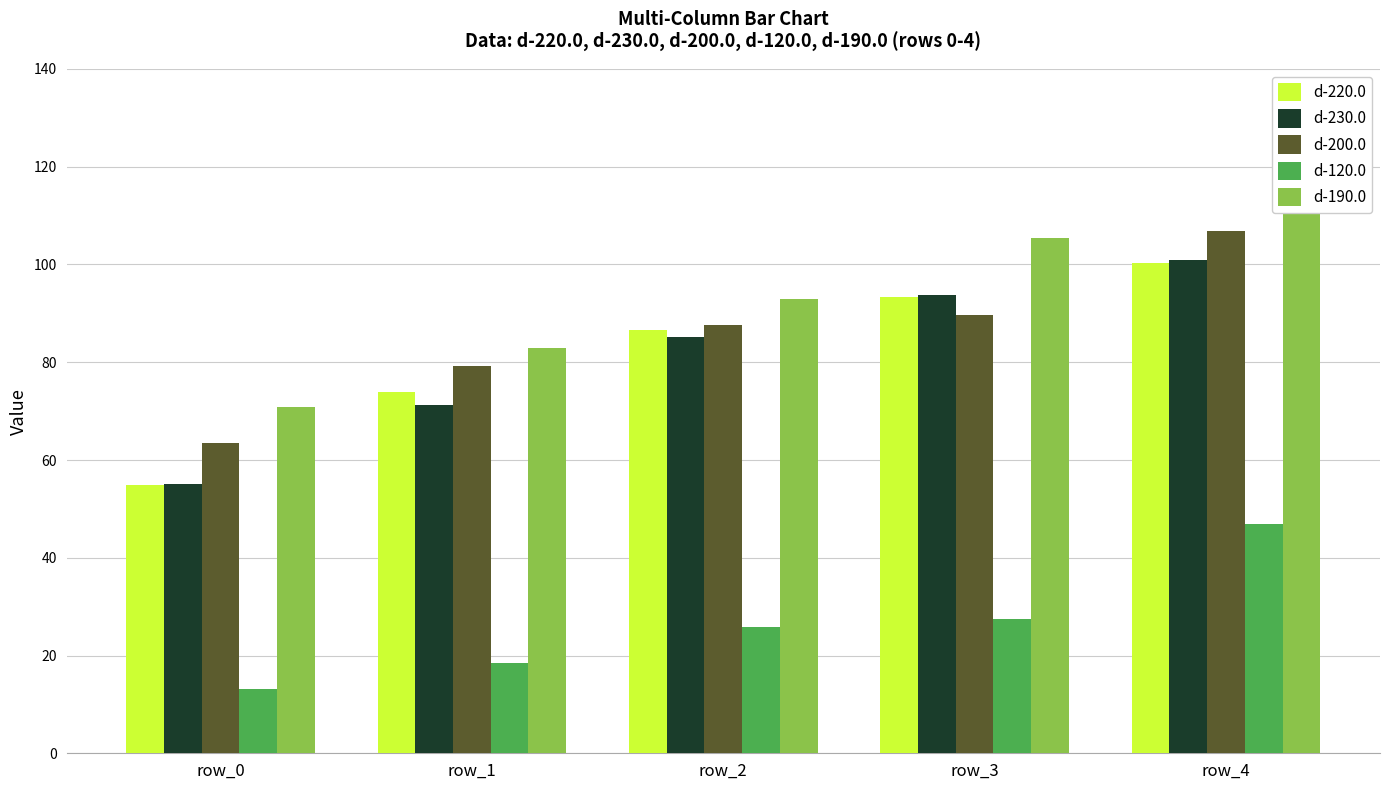

Reading left to right, extract all data points from this chart.

d-220.0: 54.8	74.0	86.7	93.4	100.2
d-230.0: 55.1	71.3	85.2	93.8	100.8
d-200.0: 63.5	79.2	87.5	89.6	106.8
d-120.0: 13.2	18.4	25.9	27.4	46.9
d-190.0: 70.9	82.9	93.0	105.4	117.7